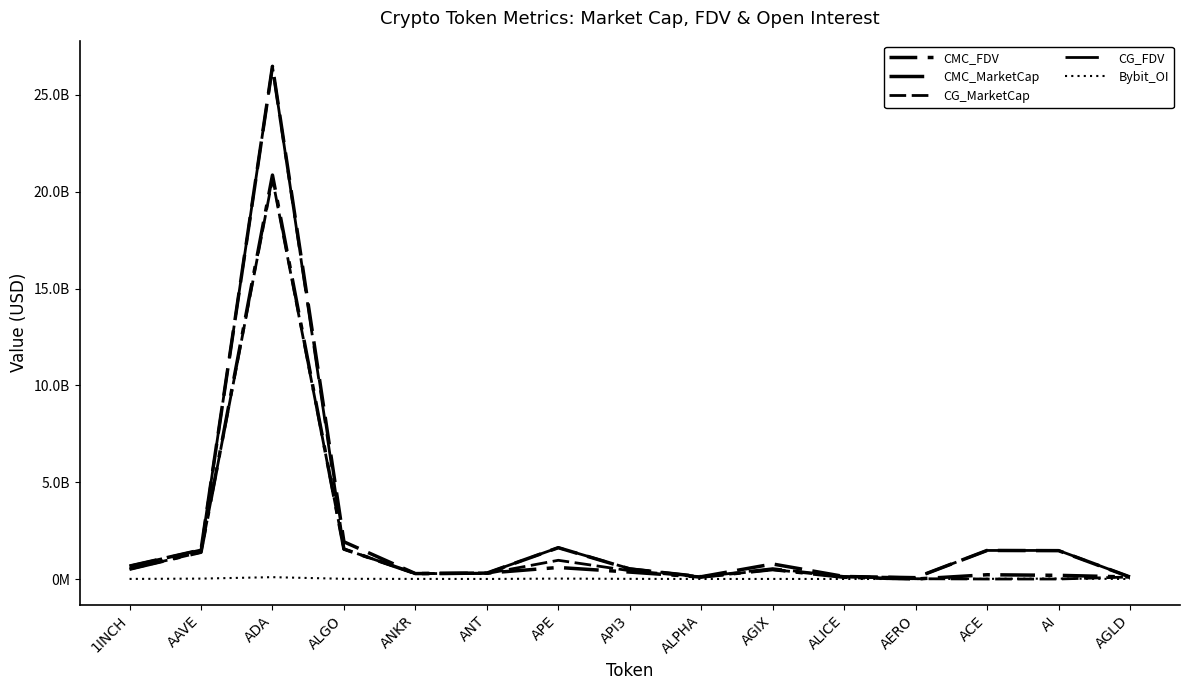

Between which two adjacent categories do CG_FDV and CMC_MarketCap first intersect?

ANKR and ANT